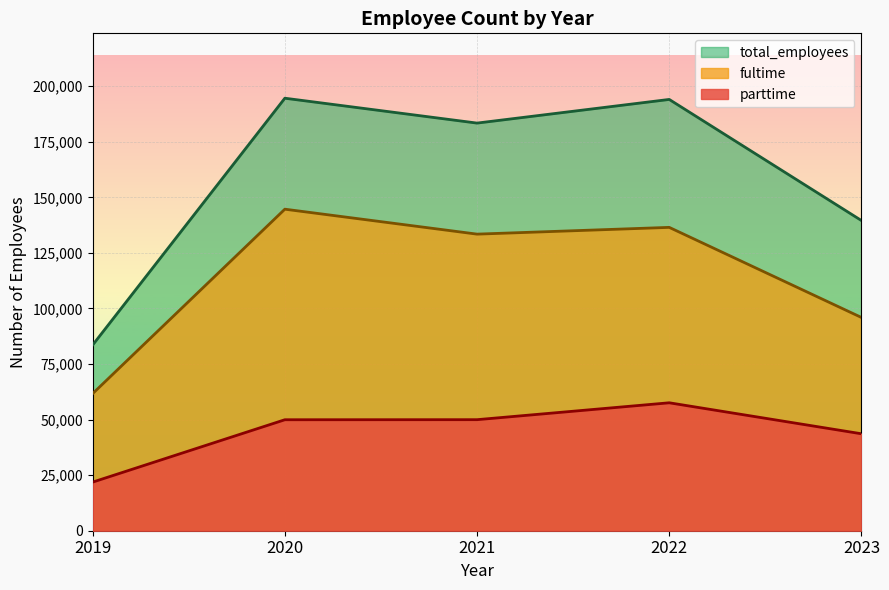

True or false: total_employees has a value of 194580 at 2020.

True